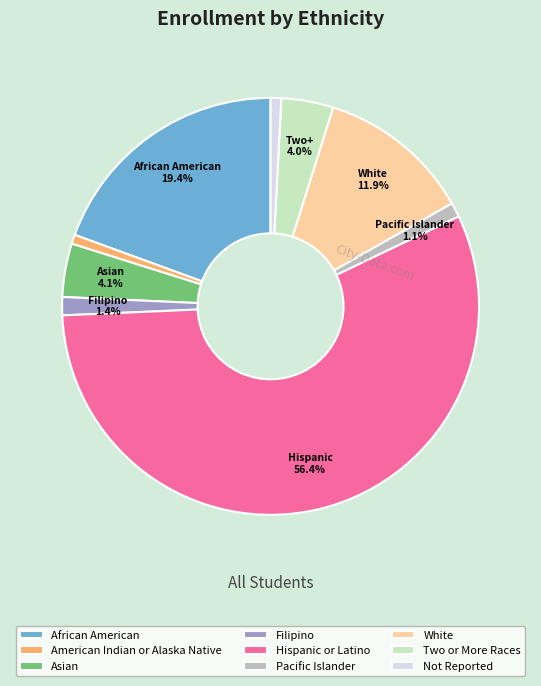

True or false: Two or More Races accounts for 4% of the total.

True